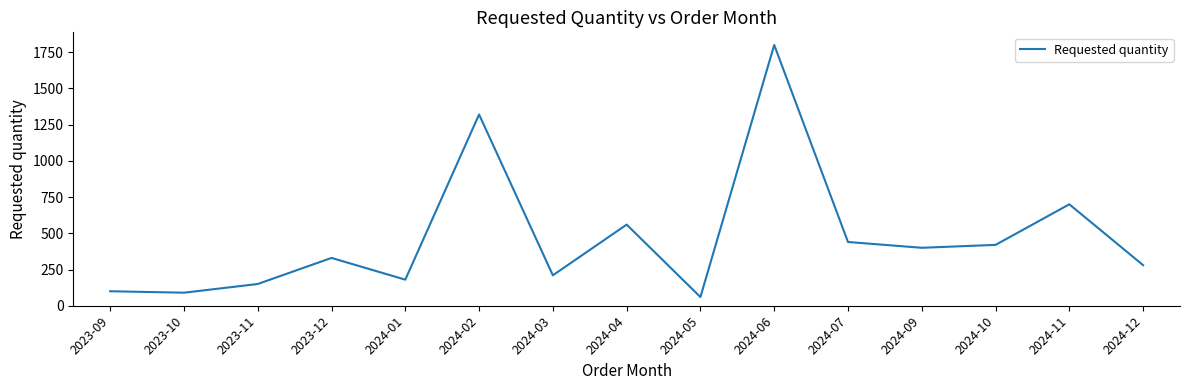

At which category does the chart reach its minimum across all series?

2024-05